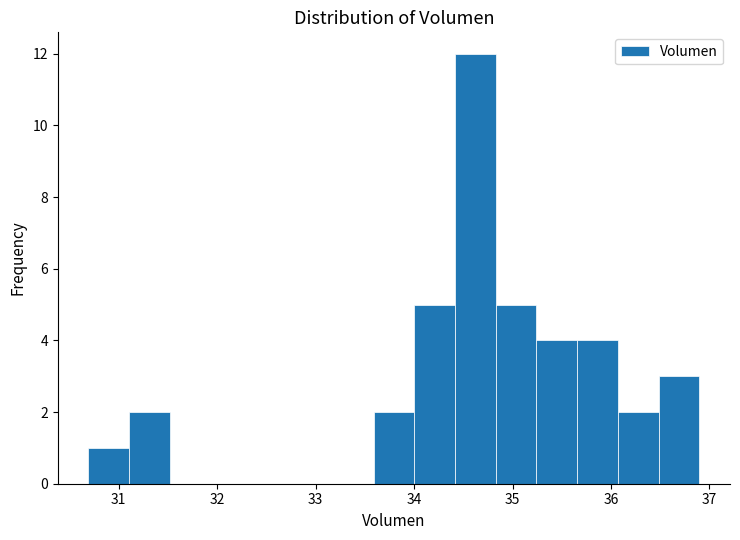

Over which range of the x-axis is the bar tallest?

34.4 to 34.8